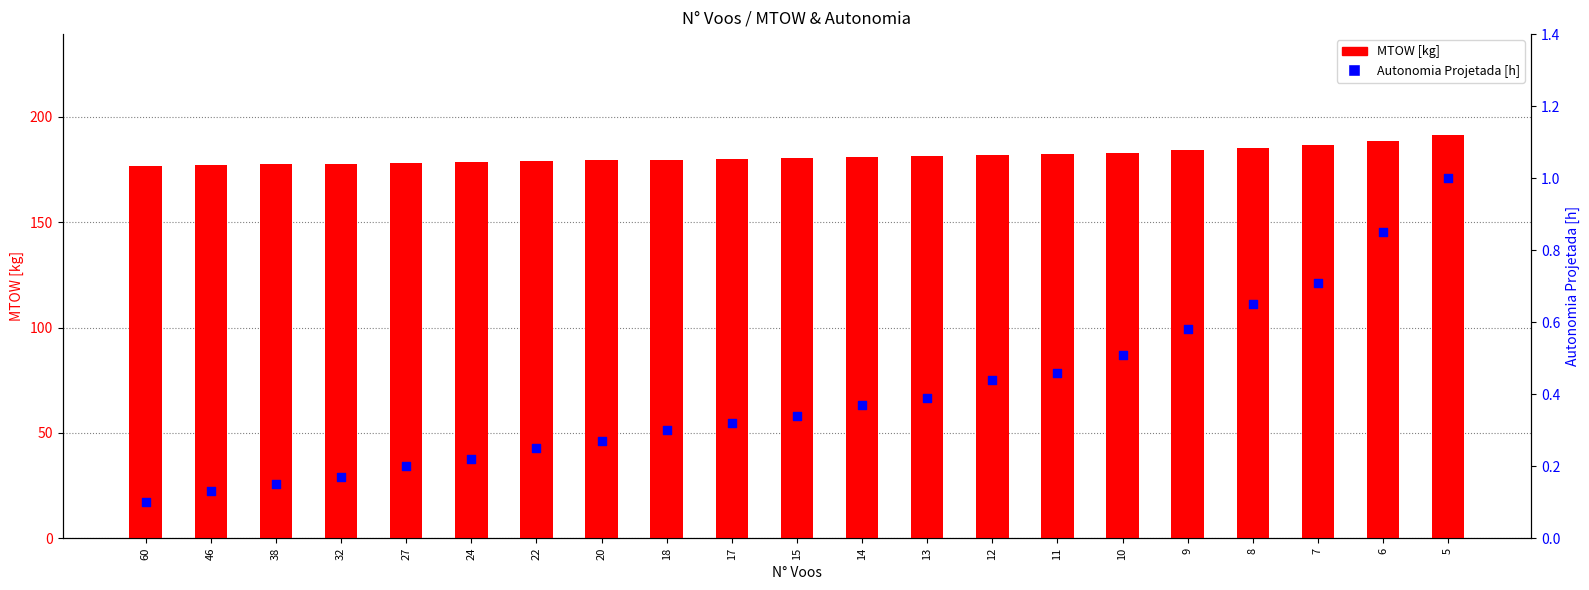

What is the total value across all series at 22?

179.2